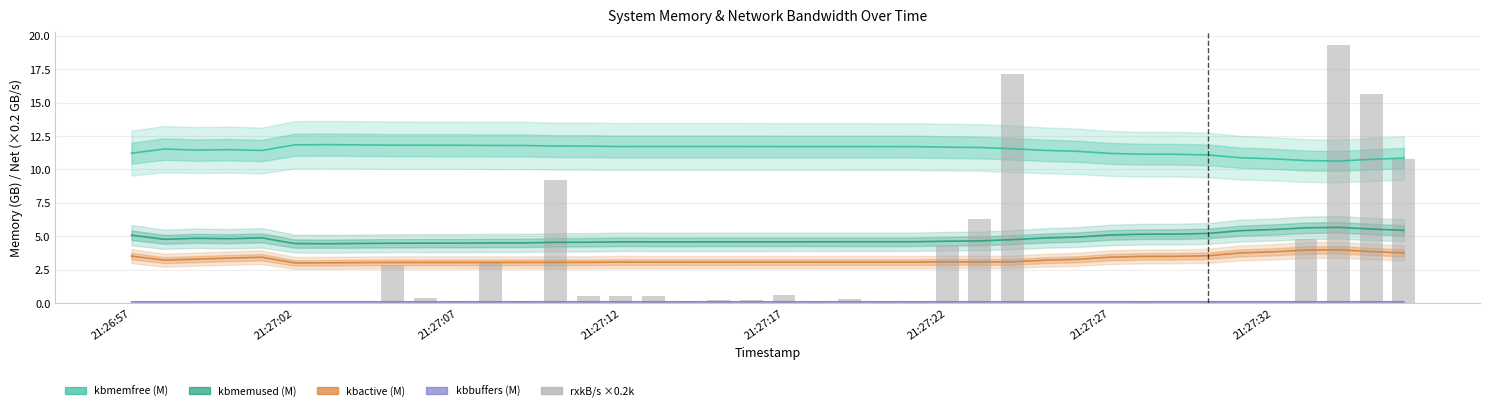

True or false: kbmemfree (M) has a value of 10.6 at 37.

True